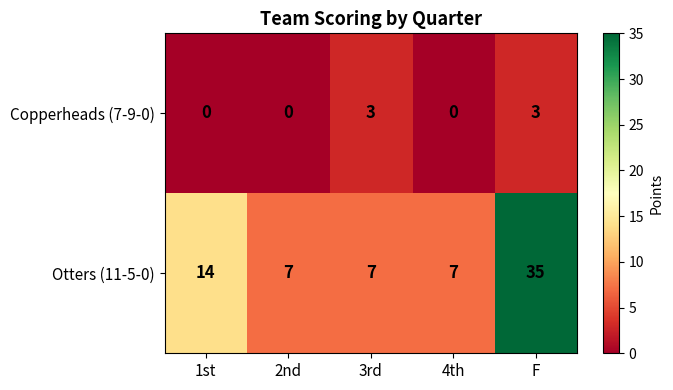

What is the difference between the maximum and second lowest values in the Otters (11-5-0) series?

28